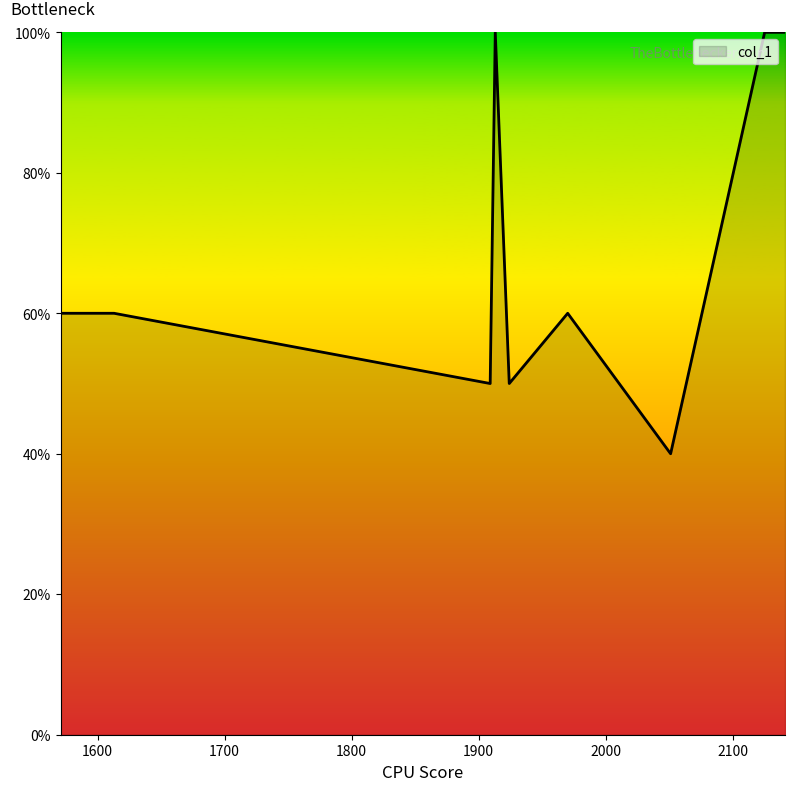

What is the difference between the second highest and second lowest values?

50